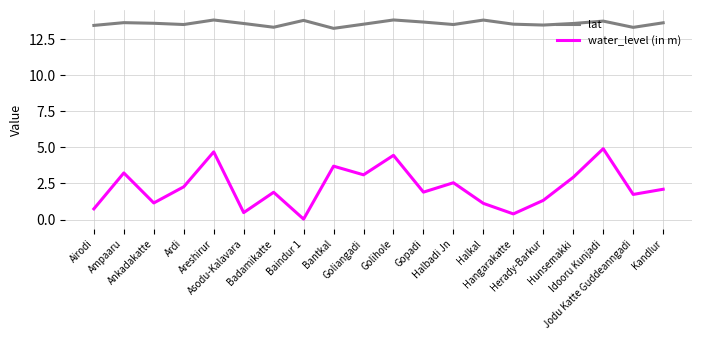

Which category has the highest value in the water_level (in m) series?

Idooru Kunjadi